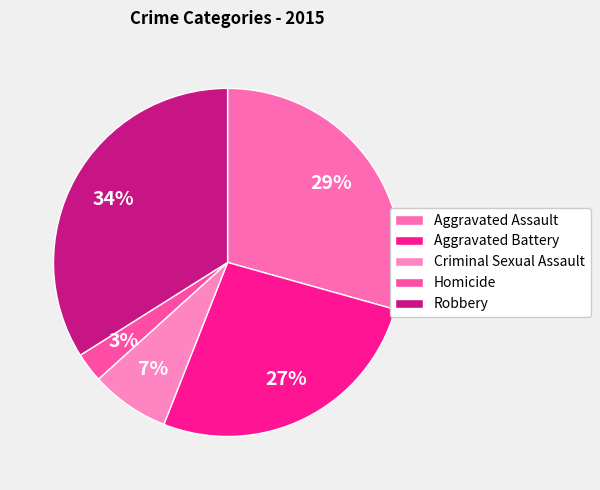

What is the ratio of the value at Aggravated Battery to the value at Robbery?

0.8